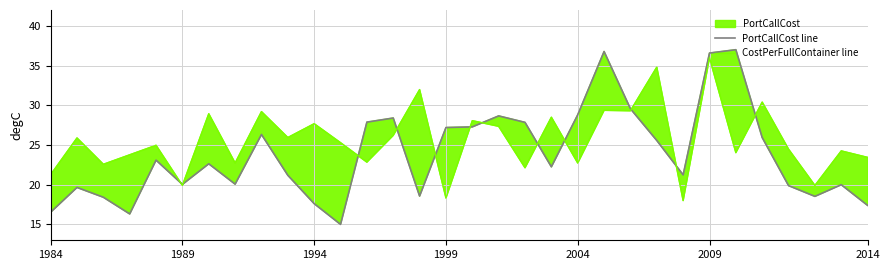

After their last crossing, which series has the higher values: PortCallCost line or CostPerFullContainer line?

CostPerFullContainer line